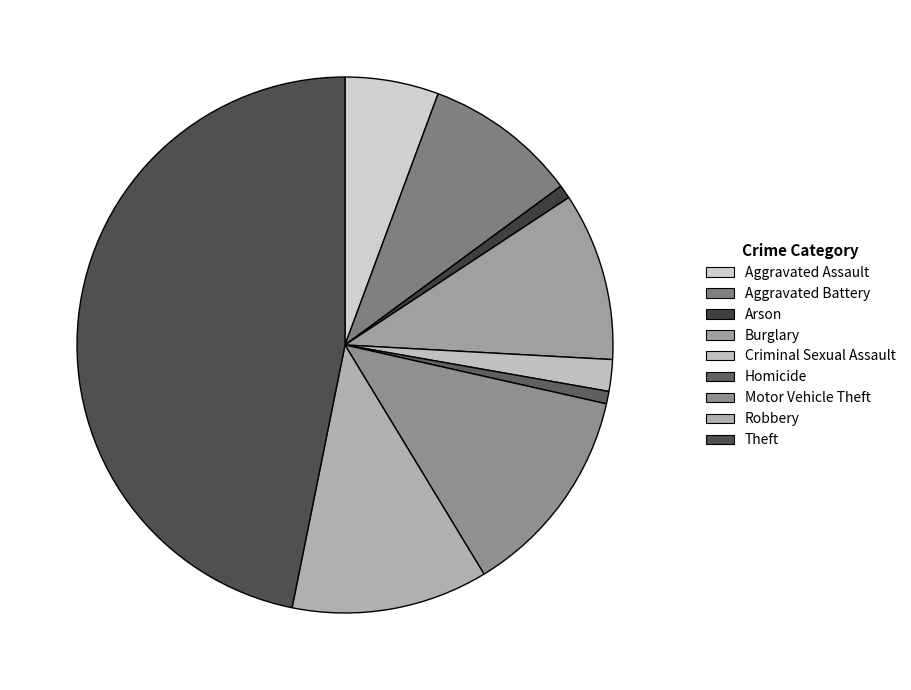

How many segments does this pie chart have?

9